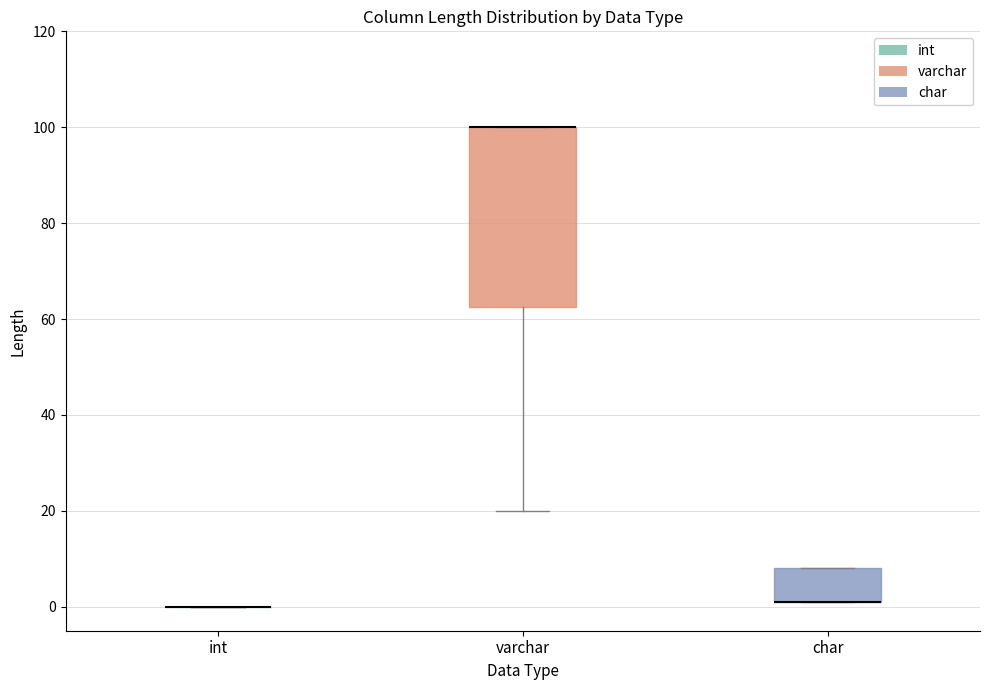

Reading left to right, transcribe this box plot: for each box, give where its median line is, the range the box spans, and where its two whiskers end, as read against the y-axis. The values are not printed on the chart, so give them approximately, as read against the axis.

int: box collapsed to a line at 0, whiskers 0 to 0
varchar: median 100 (drawn on the box's upper edge), box 62 to 100, whiskers 20 to 100
char: median 2 (drawn on the box's lower edge), box 2 to 8, whiskers 2 to 8